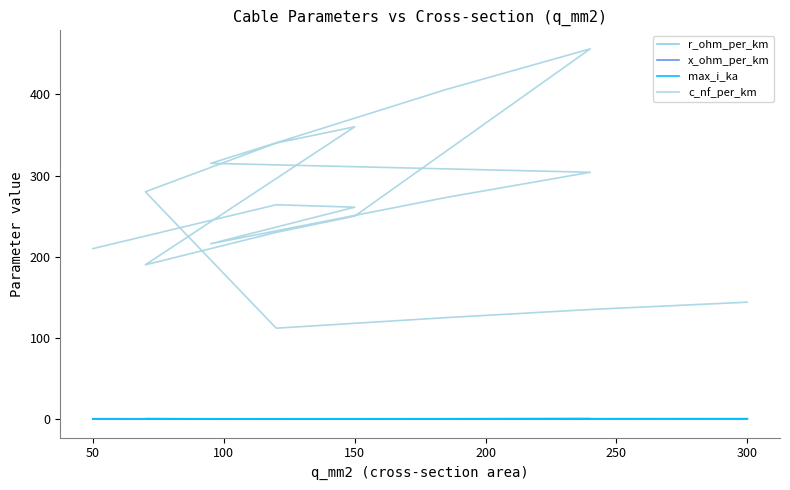

Which series has the widest spread of values?

c_nf_per_km